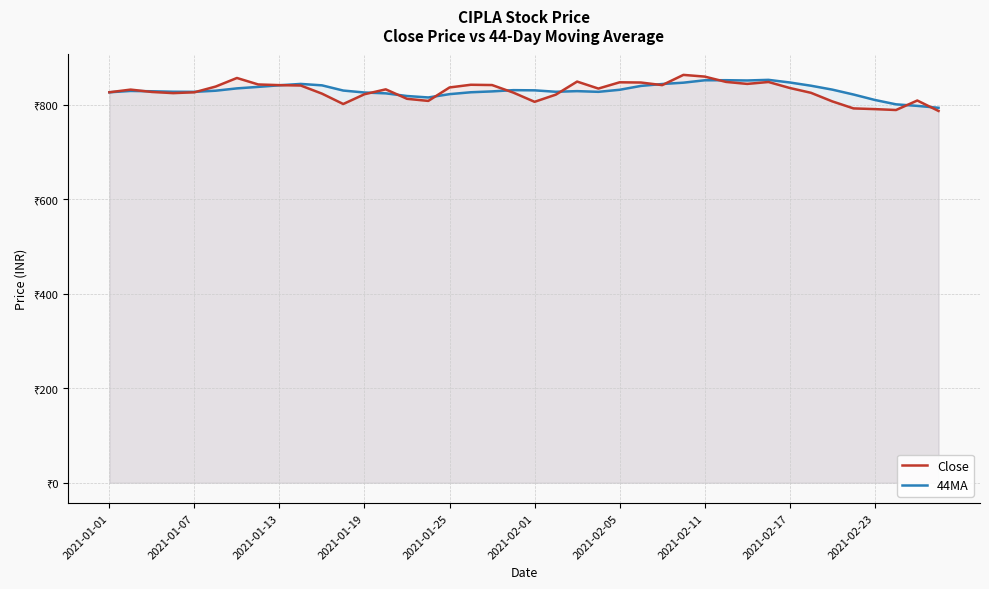

The 44MA series shows 793.7 at 39. True or false?

True